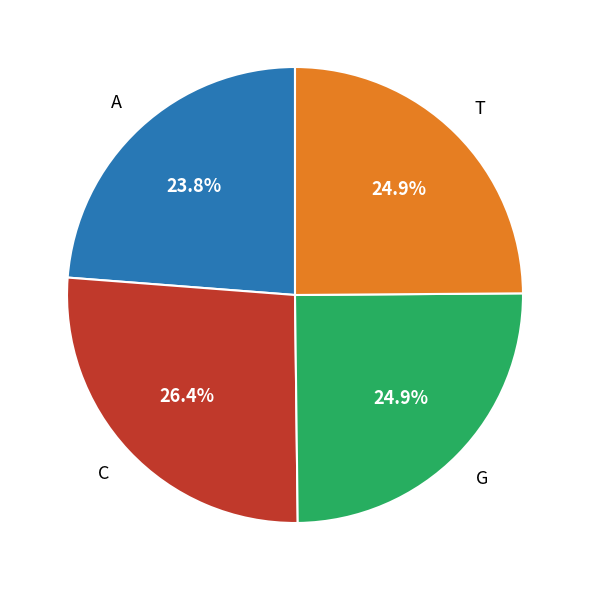

How many segments does this pie chart have?

4